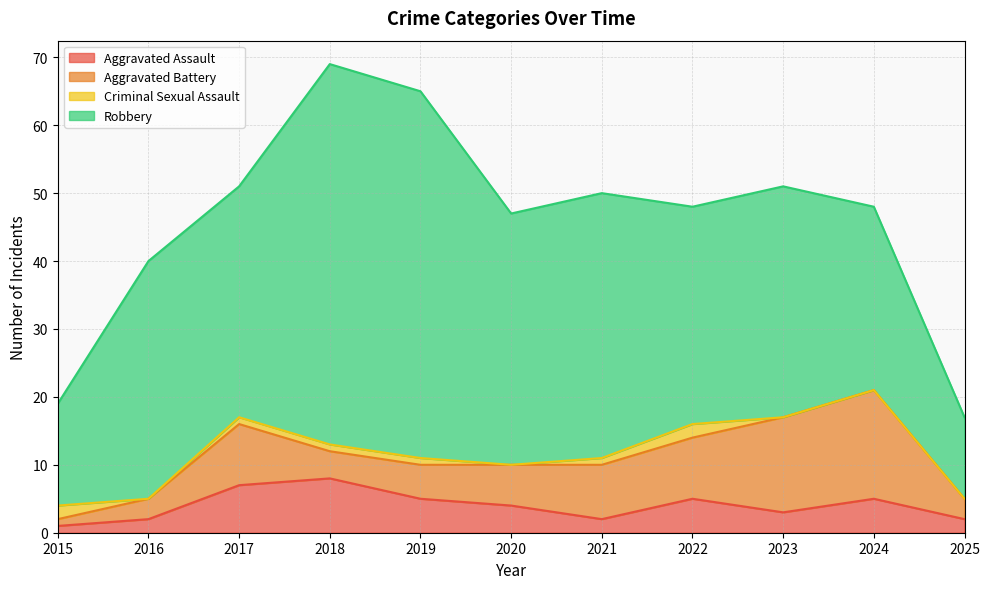

What is the difference between the Aggravated Battery values at 2024 and 2023?

2